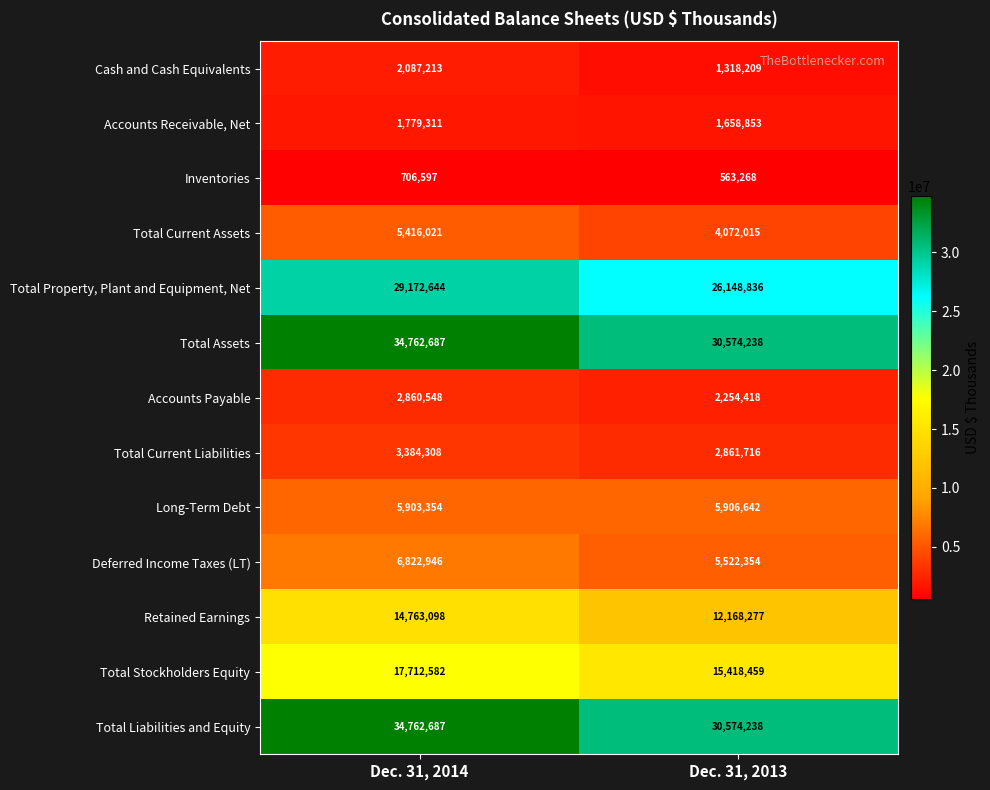

Where is Total Stockholders Equity nearest to the value 16565520?

Dec. 31, 2013